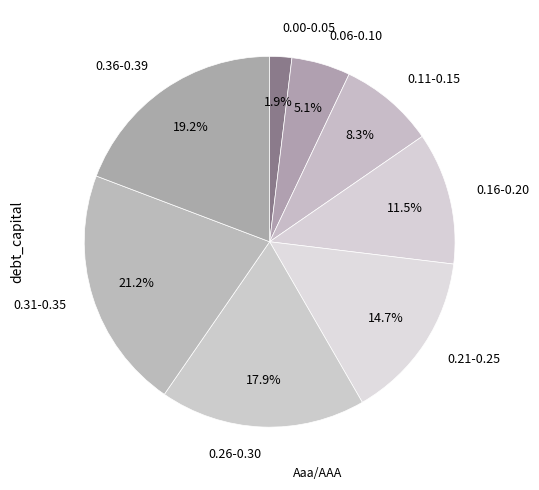

Which slice is the smallest?

0.00-0.05